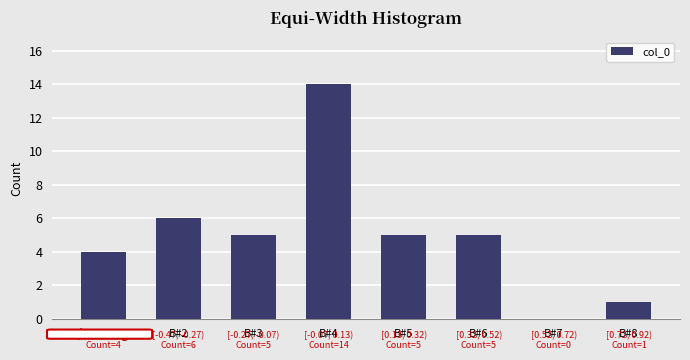

Reading left to right, transcribe all the data shown in this chart.

B#1=4	B#2=6	B#3=5	B#4=14	B#5=5	B#6=5	B#7=0	B#8=1